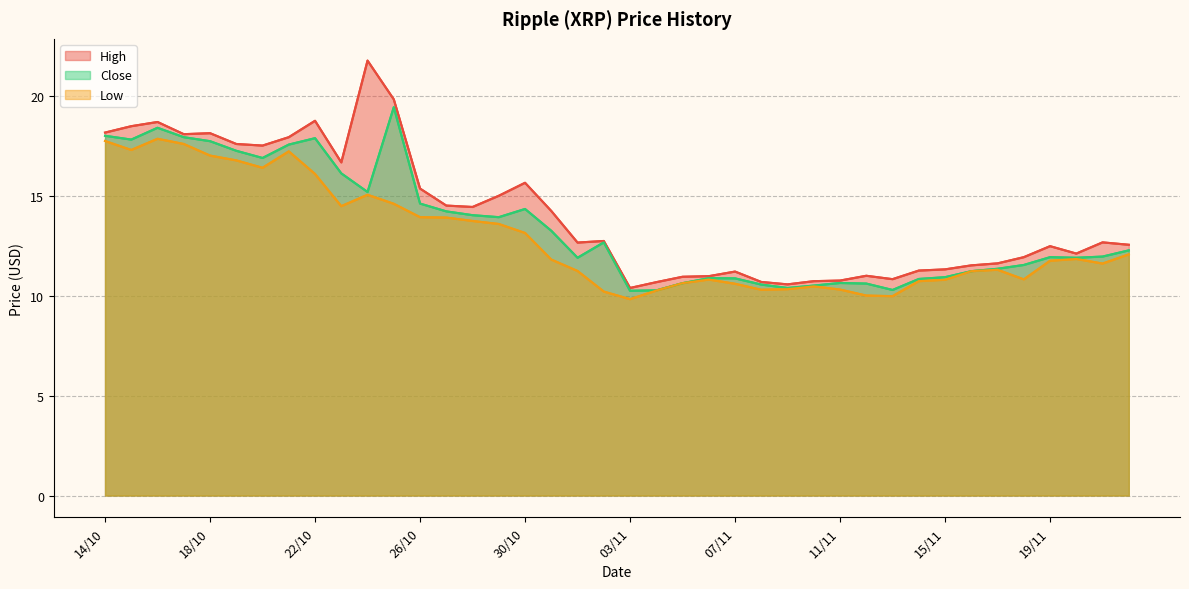

What is the maximum value for High?

21.8